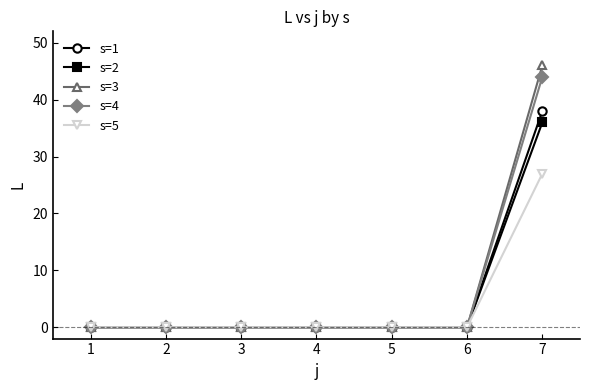

Between 6 and 7, which series saw the biggest shift?

s=3